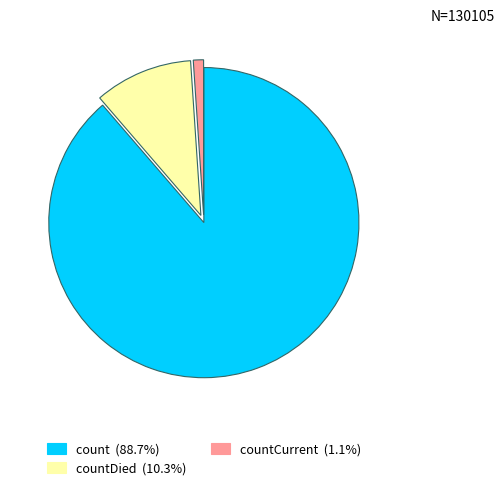

Does any single category account for the majority?

Yes